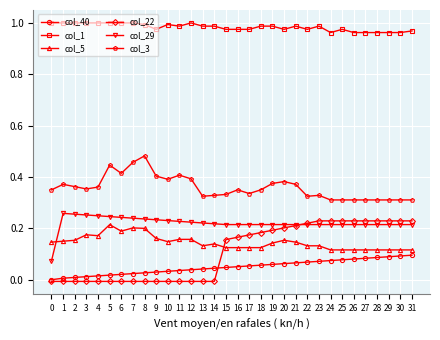

How many data points in col_22 are less than 0?

15